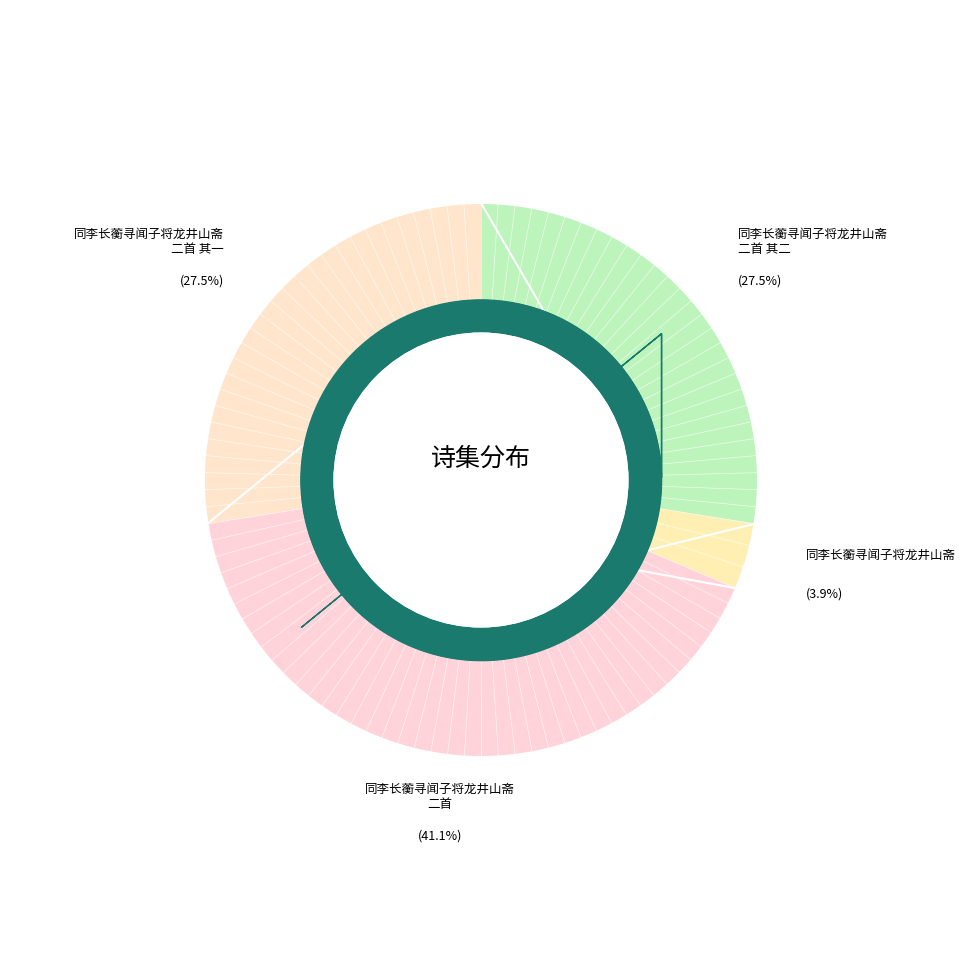

Which has a higher value, 同李长蘅寻闻子将龙井山斋二首 or 同李长蘅寻闻子将龙井山斋二首 其一?

同李长蘅寻闻子将龙井山斋二首